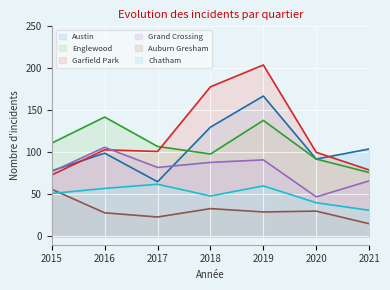

How many intersections are there between Garfield Park and Grand Crossing?

1